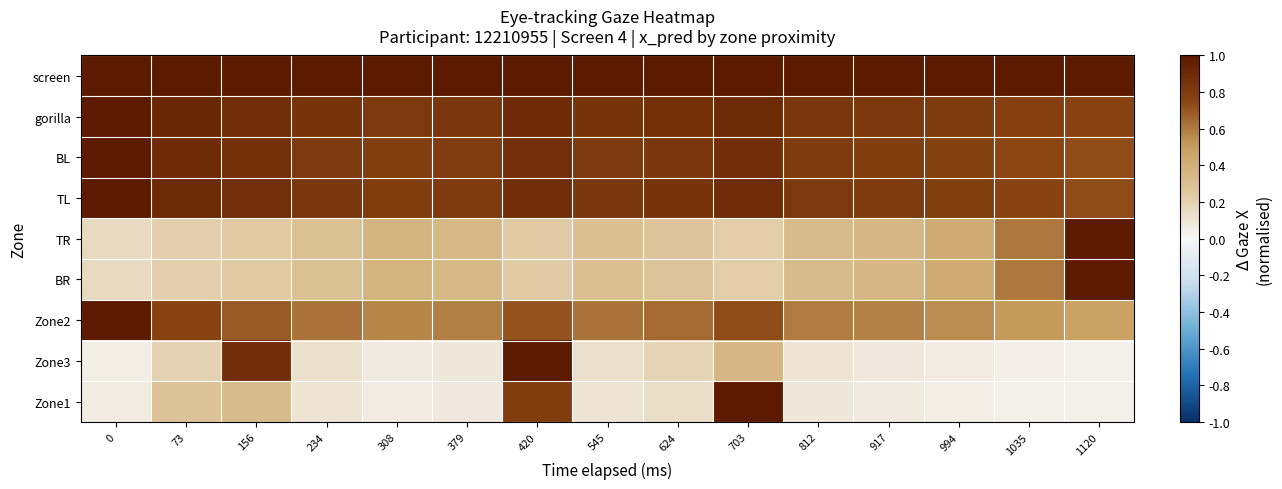

Count the number of categories in the chart.

15